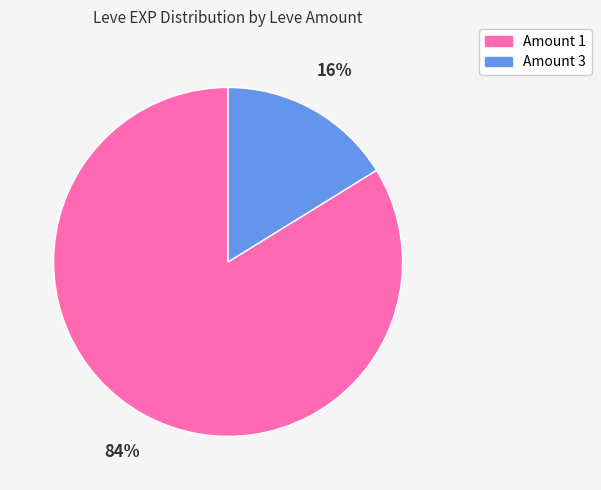

Does any single category account for the majority?

Yes